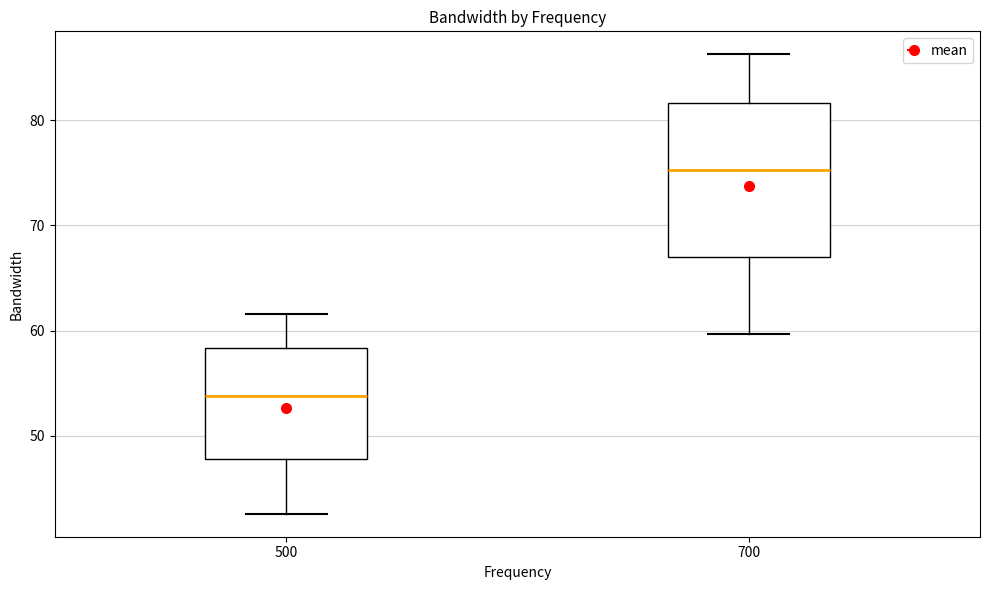

Where does the median line of the box at x = 700 sit on the y-axis? The values are not printed on the chart, so give them approximately, as read against the axis.

75